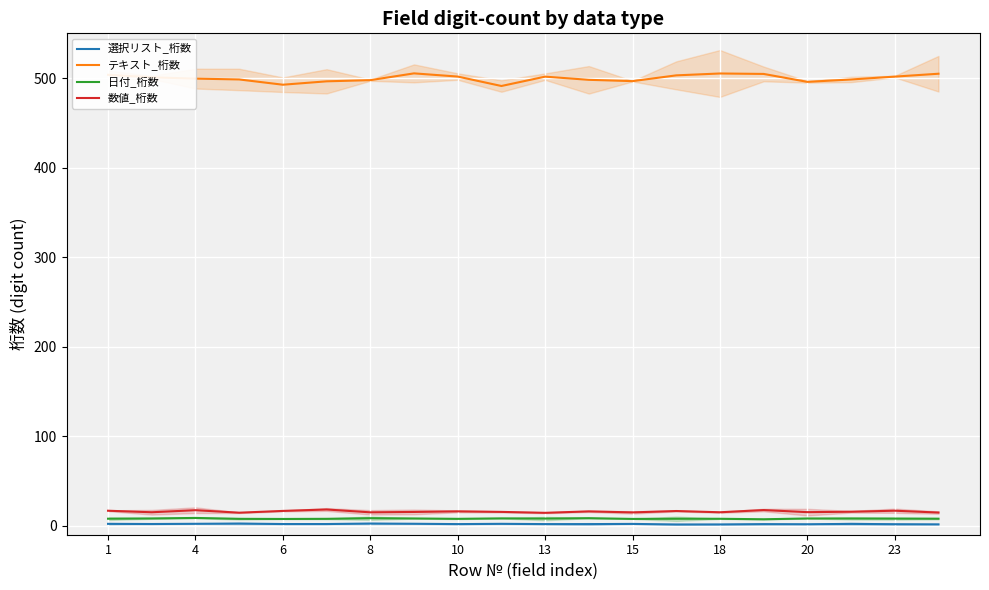

The value of テキスト_桁数 at 18 is 505.2. True or false?

True